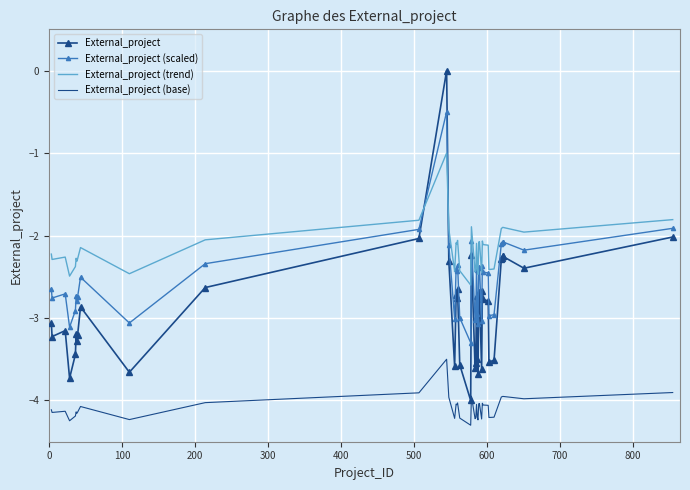

True or false: External_project (trend) and External_project intersect in this chart.

True